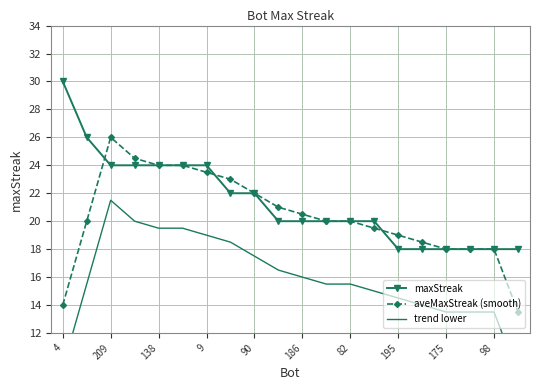

What is the minimum value for aveMaxStreak (smooth)?

13.5